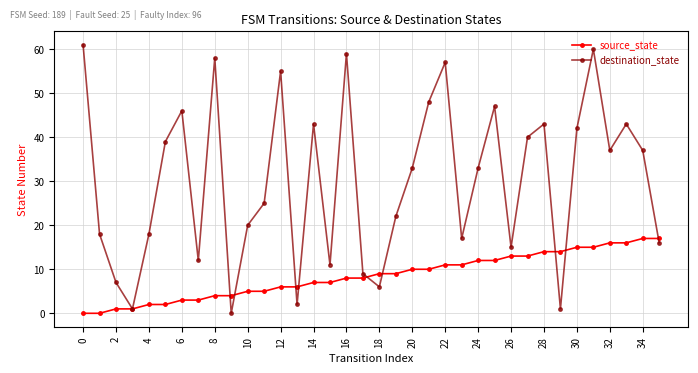

Reading left to right, list all the values displayed in this chart.

source_state: 0	0	1	1	2	2	3	3	4	4	5	5	6	6	7	7	8	8	9	9	10	10	11	11	12	12	13	13	14	14	15	15	16	16	17	17
destination_state: 61	18	7	1	18	39	46	12	58	0	20	25	55	2	43	11	59	9	6	22	33	48	57	17	33	47	15	40	43	1	42	60	37	43	37	16